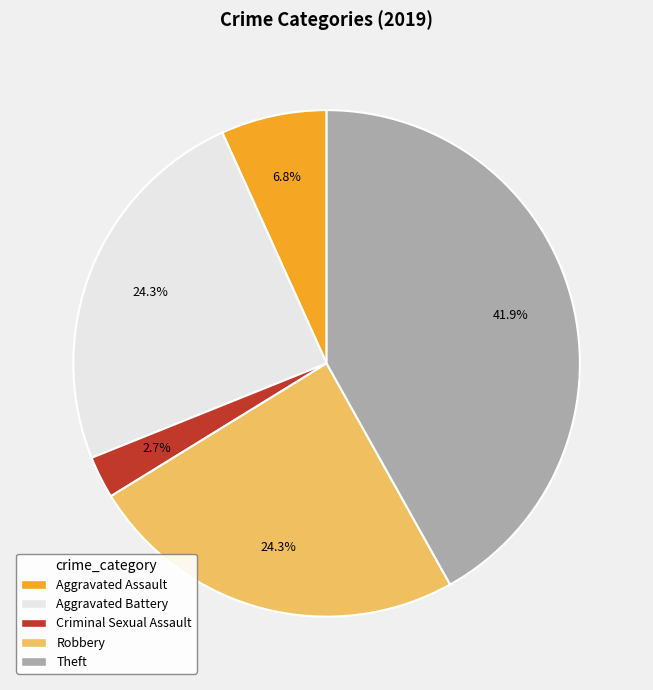

Is there any slice that represents more than half of the pie?

No